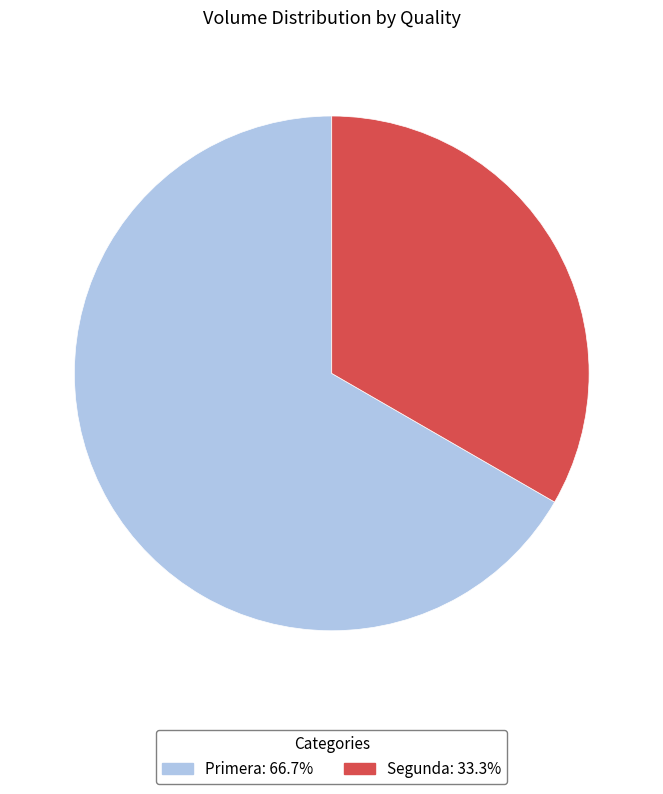

Is it true that Primera is 59% of the pie?

False